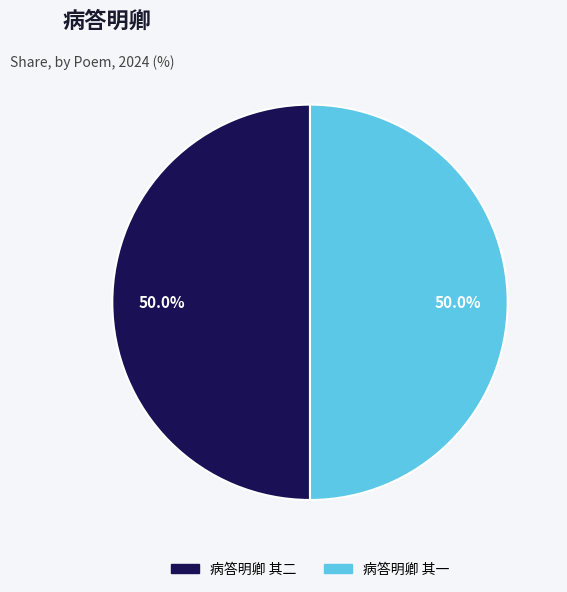

Is the sum of 病答明卿 其一 and 病答明卿 其二 greater than half?

Yes